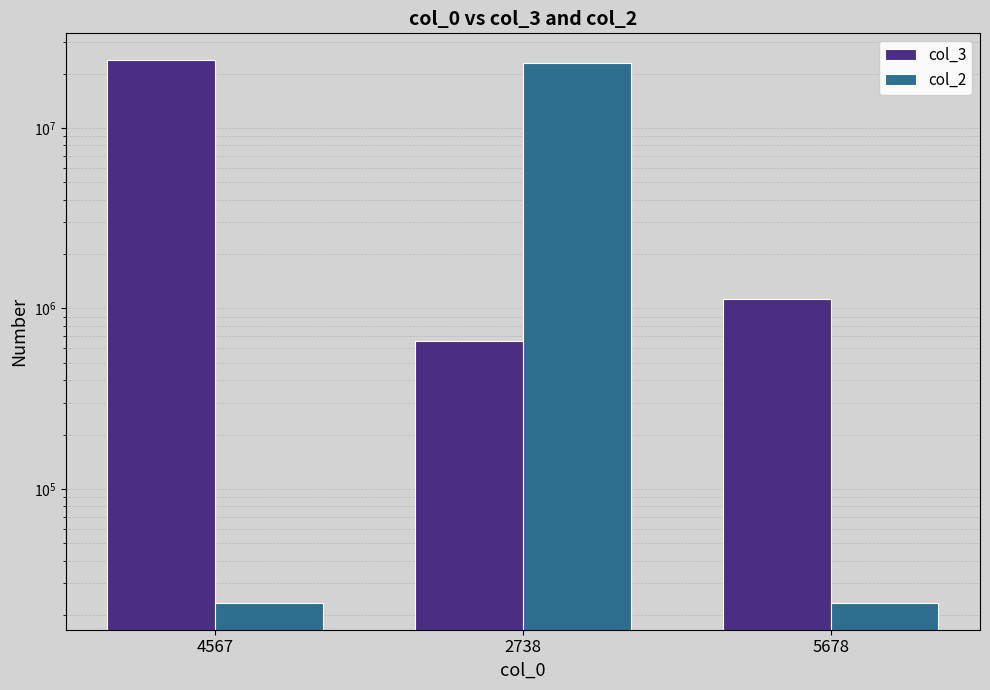

What is the difference between the maximum and minimum values in the col_2 series?

22883938